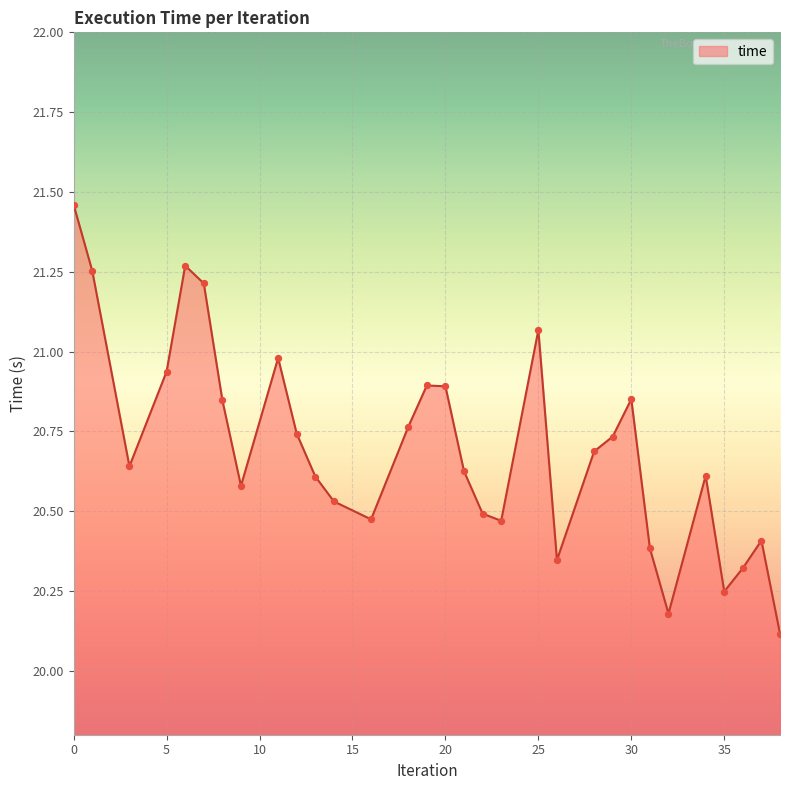

What is the minimum value shown in the chart?

20.1